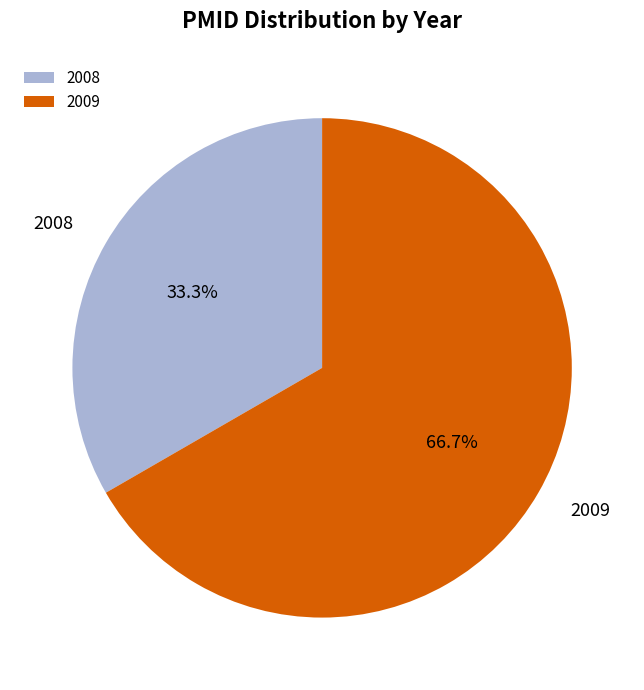

Which slice is the largest?

2009